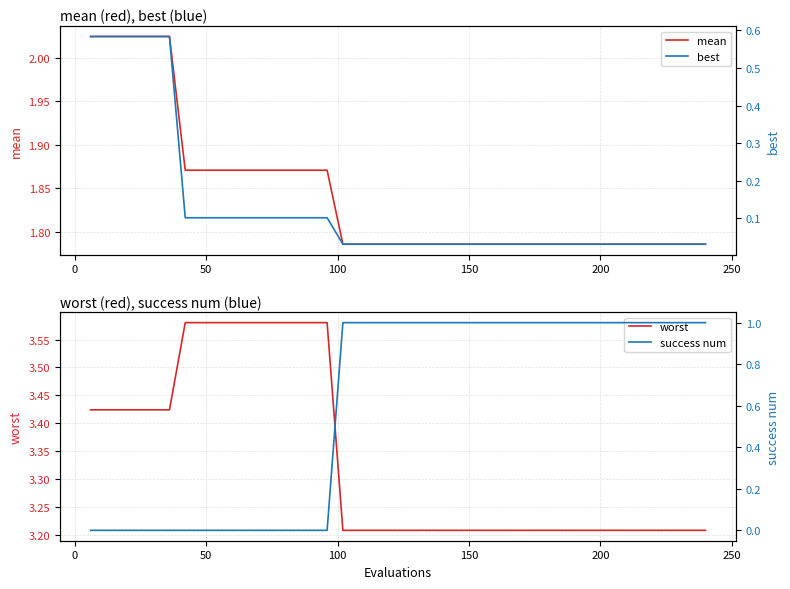

How many lines are shown in the chart?

4